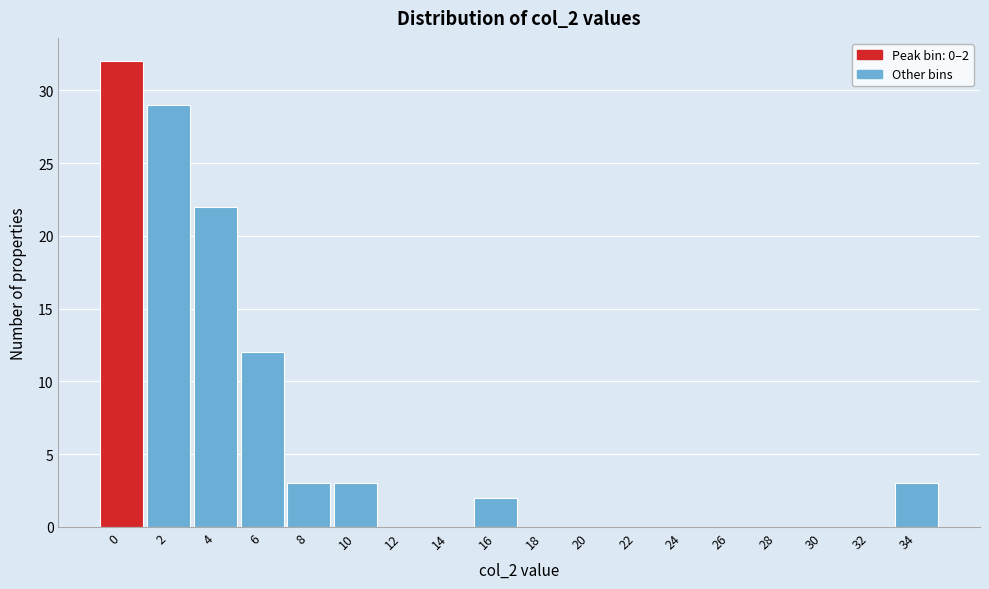

Reading right to left, what are all the values shown in this chart?

34=3	32=0	30=0	28=0	26=0	24=0	22=0	20=0	18=0	16=2	14=0	12=0	10=3	8=3	6=12	4=22	2=29	0=32